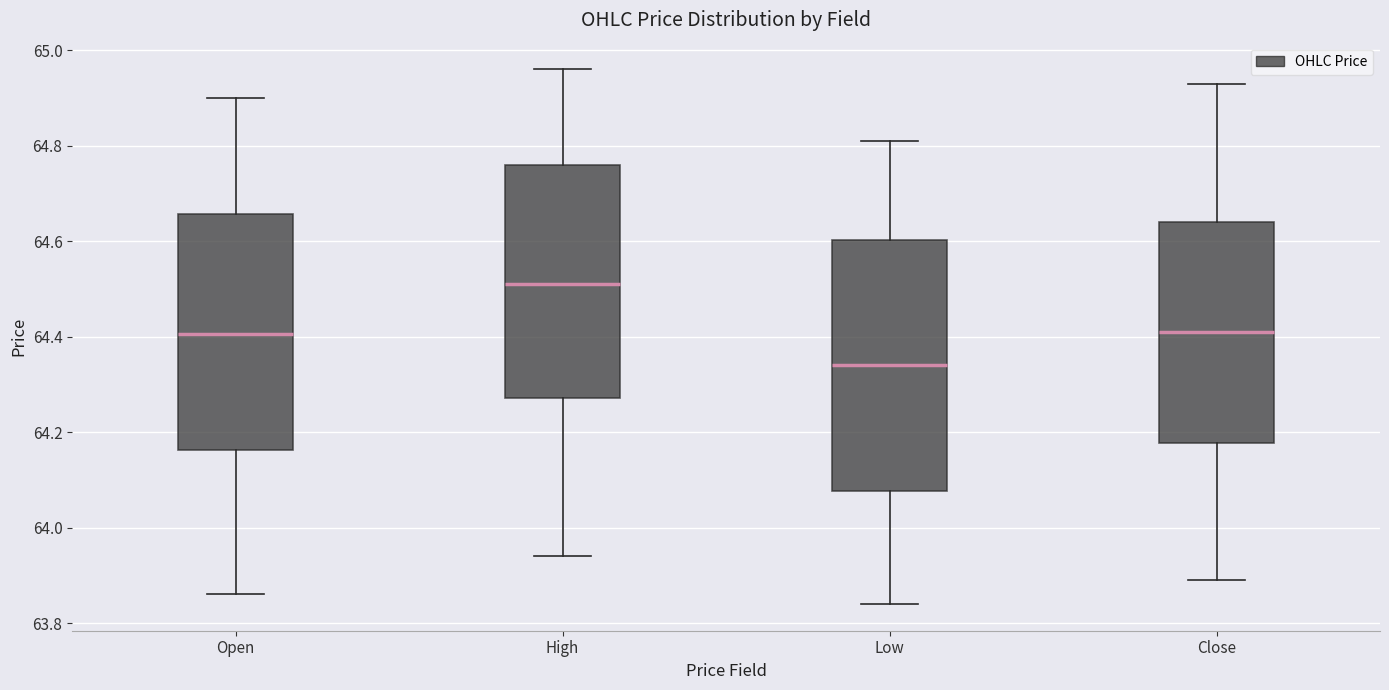

Which box has the highest median line?

High